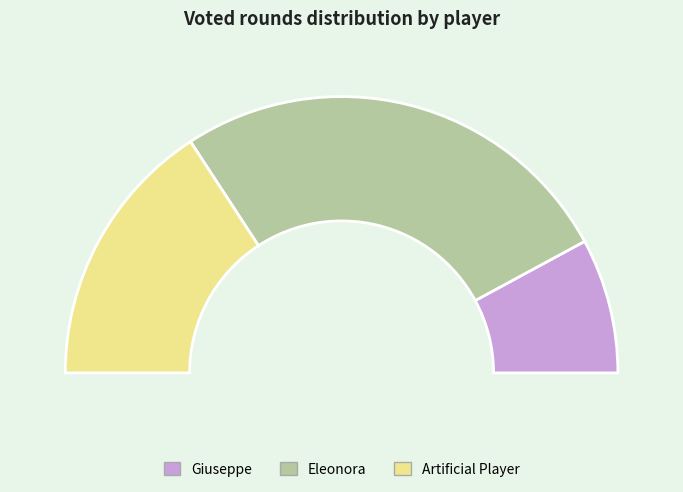

Combined, what portion of the pie is Eleonora and Artificial Player?

84.2%